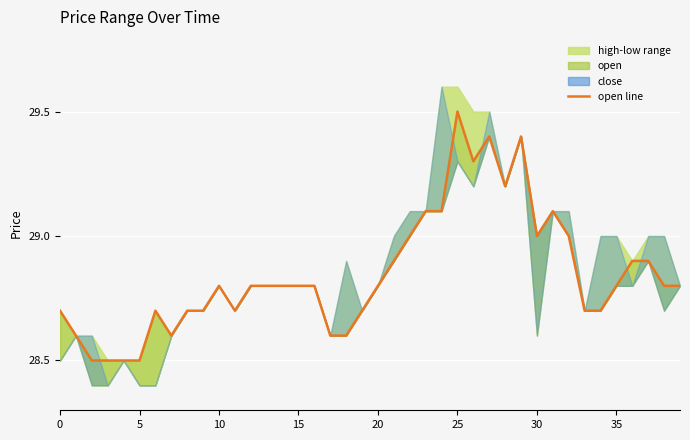

Between 29 and 36, which is larger?

29